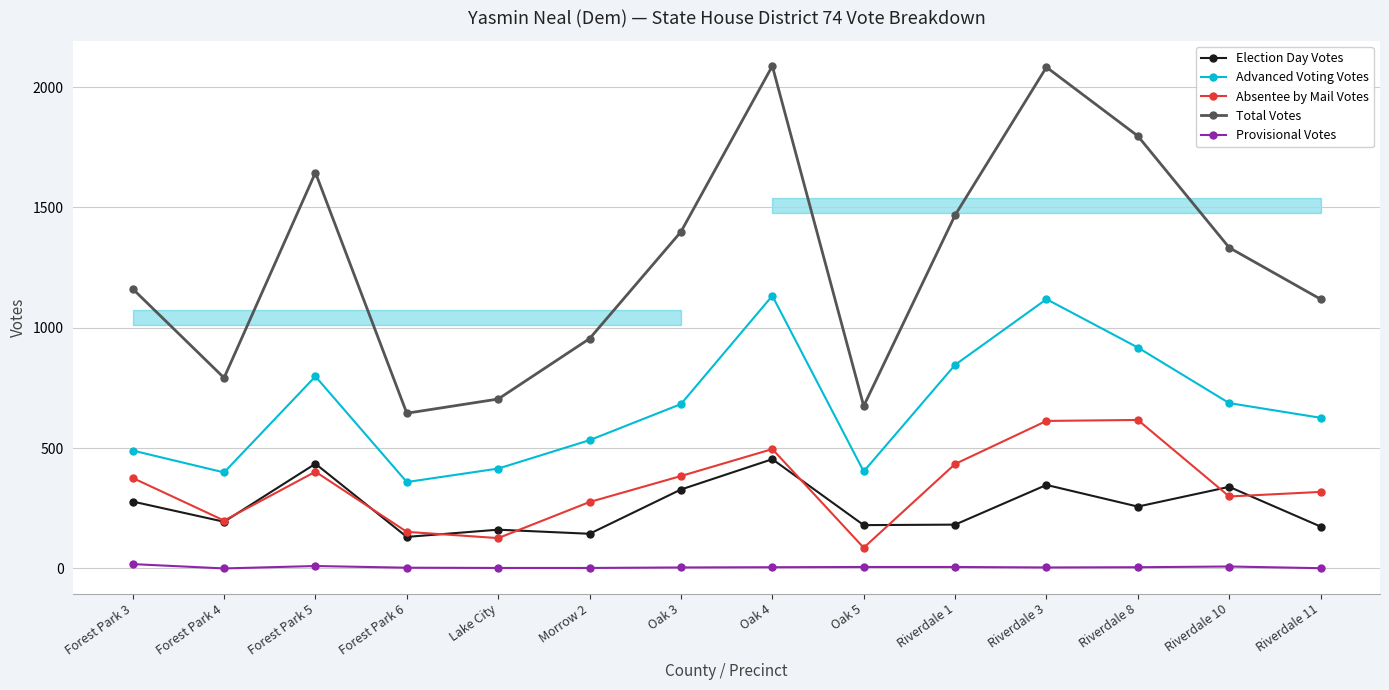

True or false: Election Day Votes has a value of 257 at Riverdale 8.

True